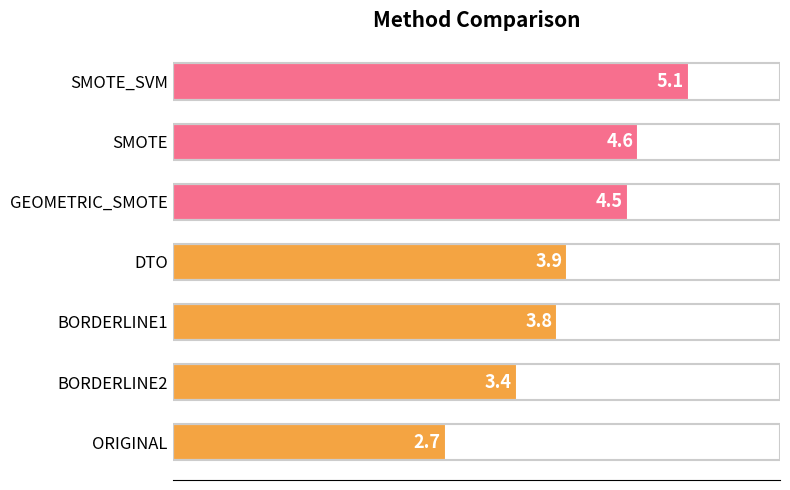

Approximately how many times larger is the value at SMOTE_SVM compared to GEOMETRIC_SMOTE?

1.1